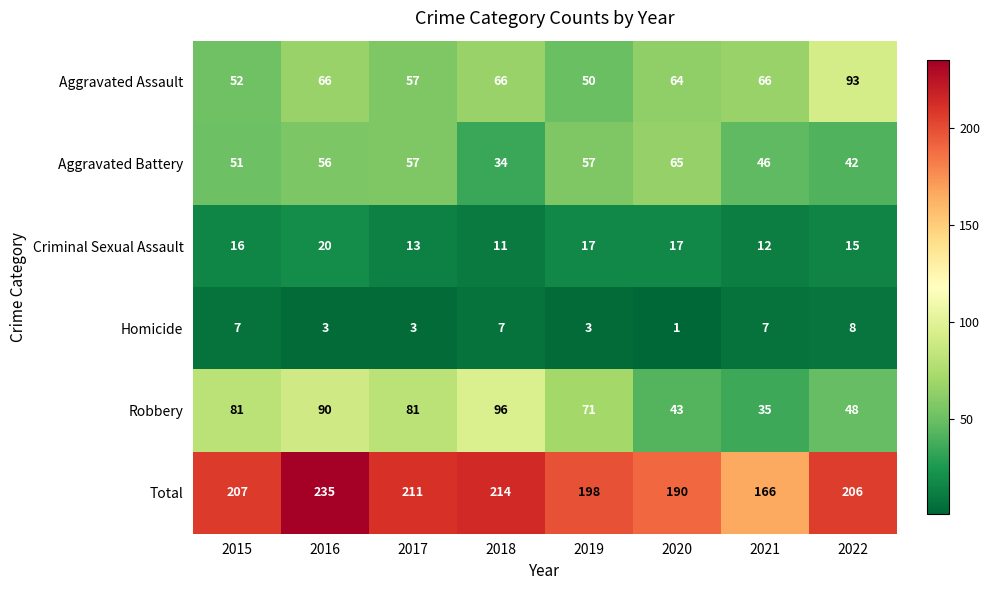

Read the Homicide value at 2017.

3